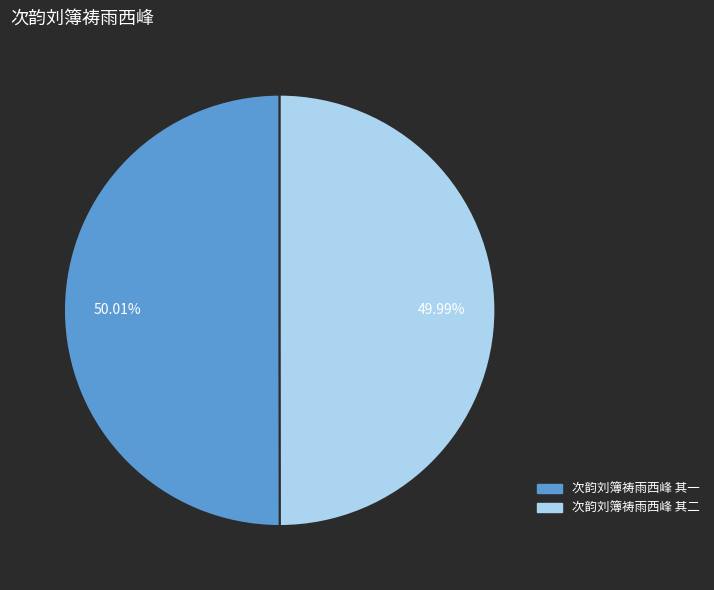

Do 次韵刘簿祷雨西峰 其一 and 次韵刘簿祷雨西峰 其二 together represent more than half of the pie?

Yes